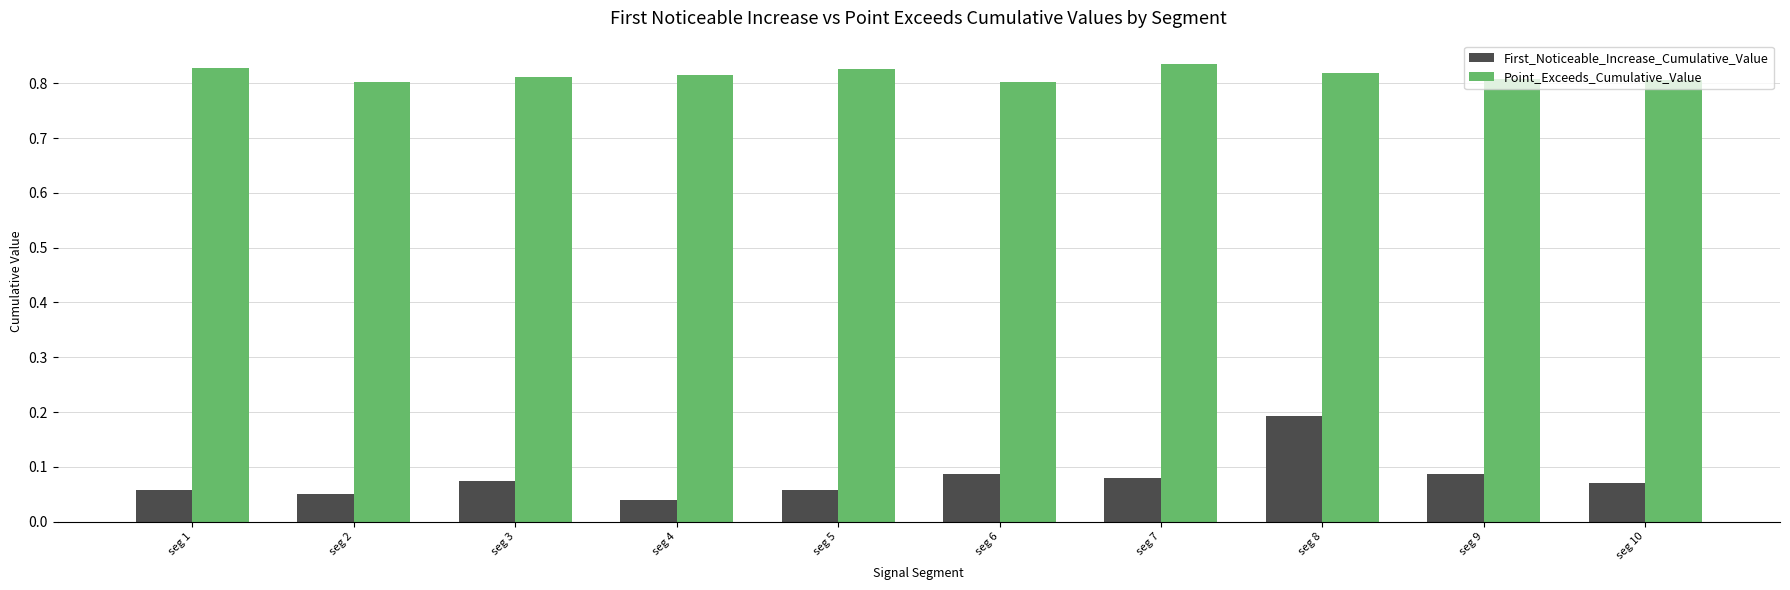

Does the chart contain any negative values?

No